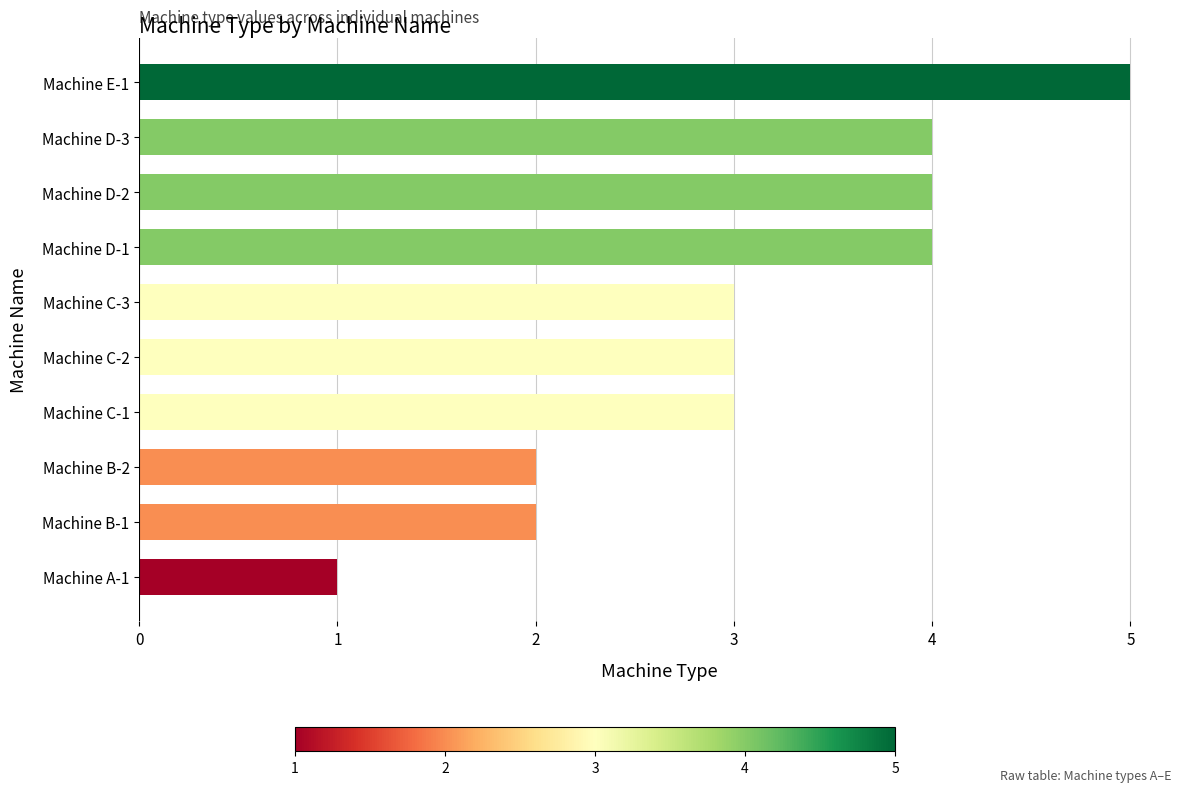

What value does the data have at Machine D-2?

4